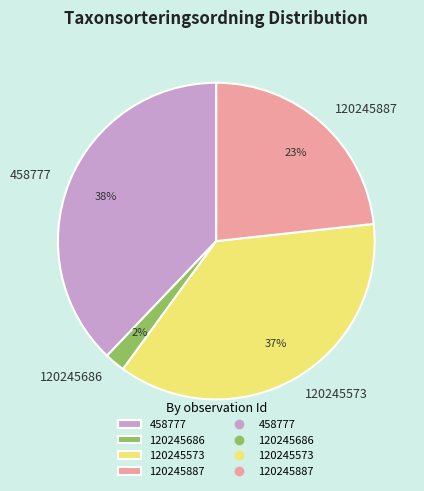

Combined, do 120245887 and 120245686 account for over 50%?

No